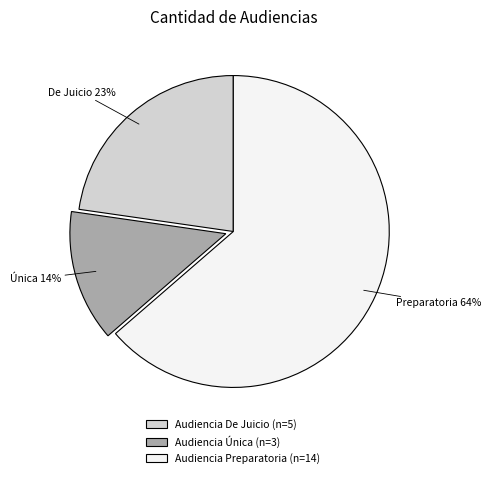

Which category accounts for the majority?

Audiencia Preparatoria